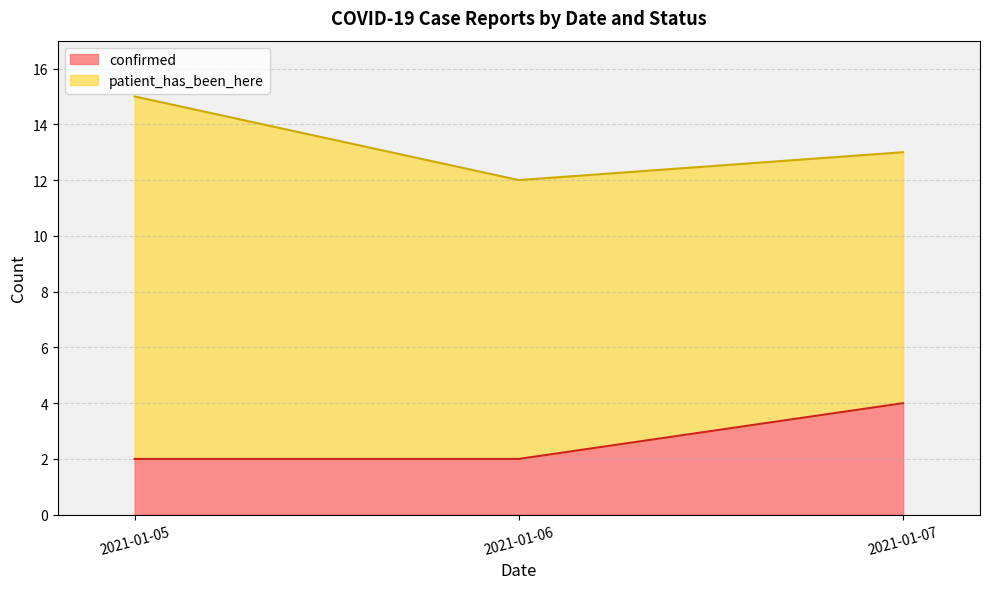

Reading left to right, list the values for the confirmed series.

2021-01-05=2	2021-01-06=2	2021-01-07=4